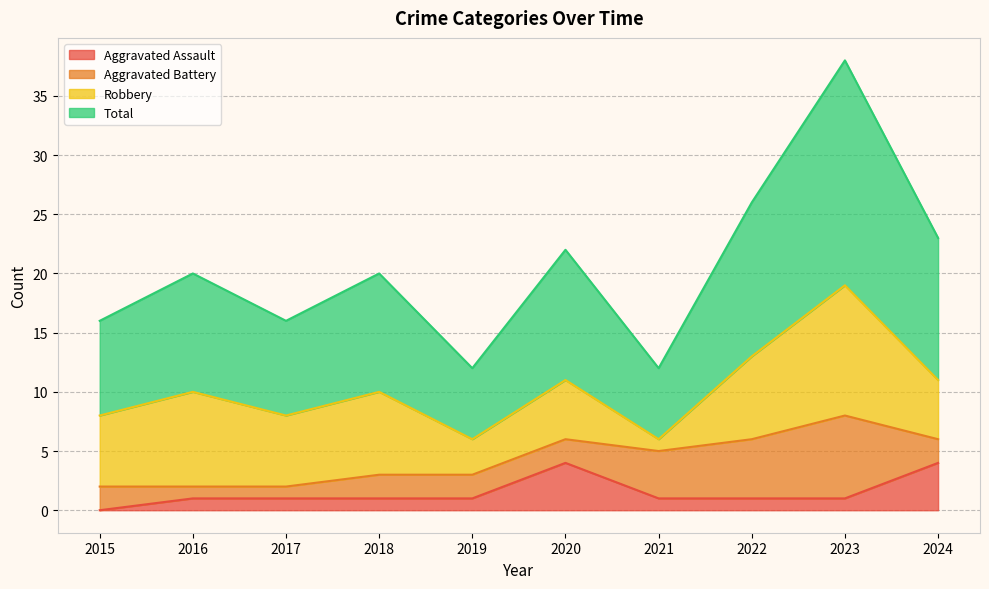

True or false: Aggravated Assault and Total intersect in this chart.

False